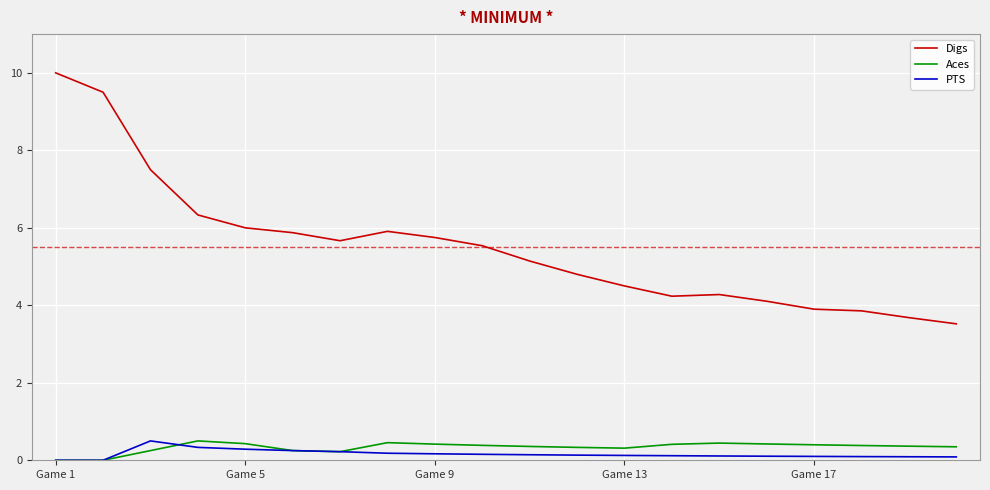

True or false: Digs and PTS intersect in this chart.

False